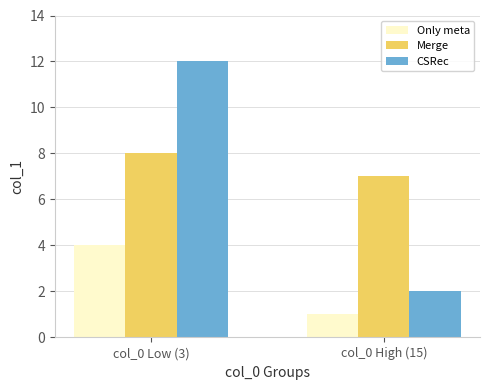

Reading right to left, transcribe all the data shown in this chart.

Only meta: 1	4
Merge: 7	8
CSRec: 2	12